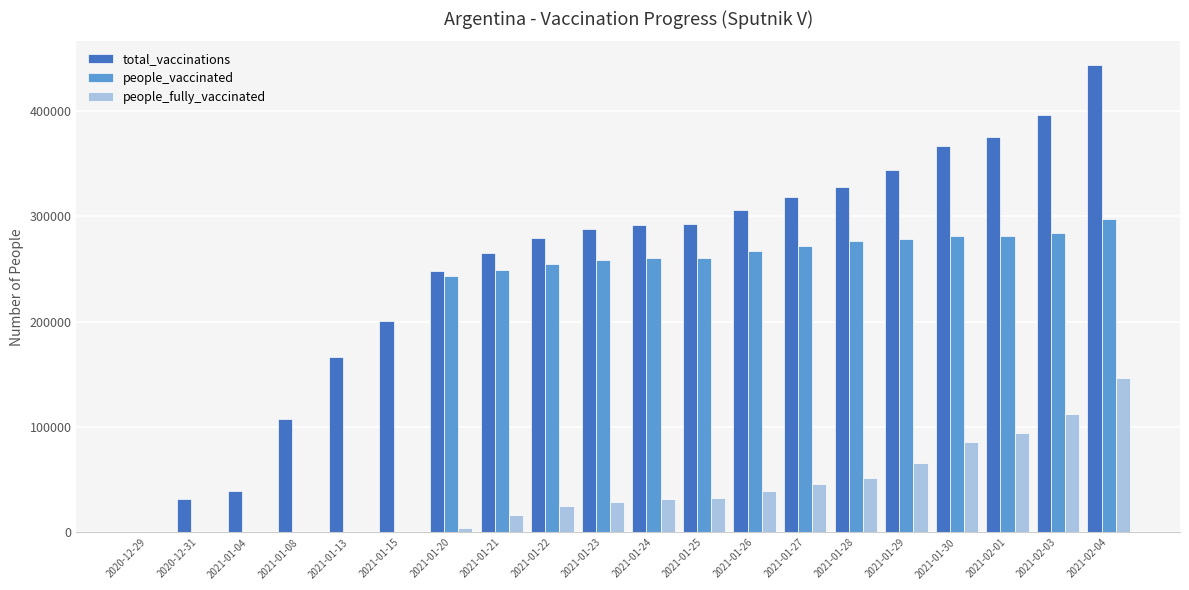

Is the value of people_vaccinated at 2020-12-31 greater than the value of total_vaccinations at 2021-01-08?

No